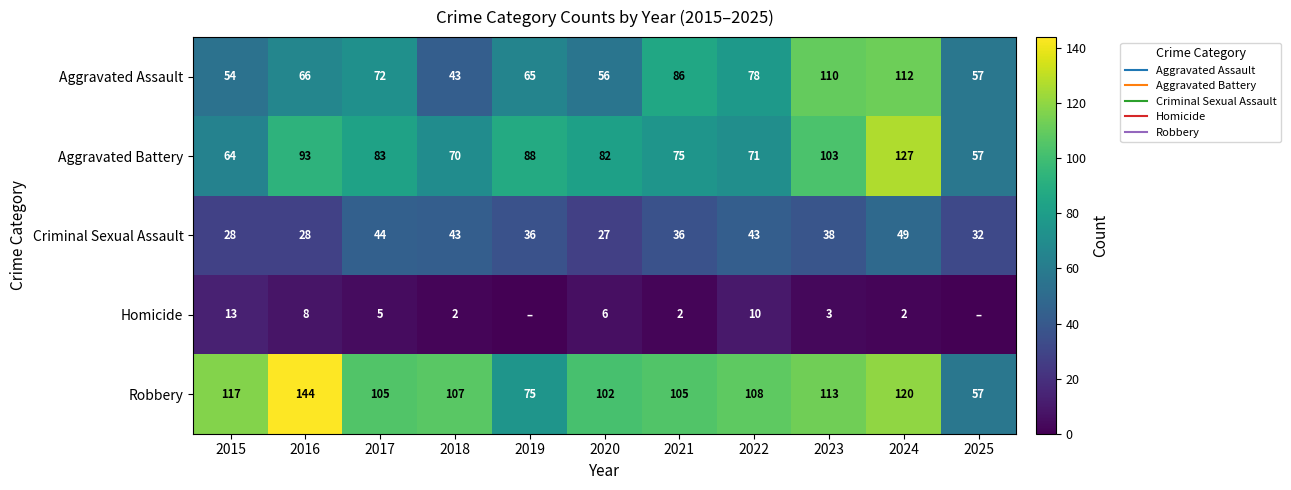

What is the difference between the second highest and second lowest values in the Aggravated Battery series?

39